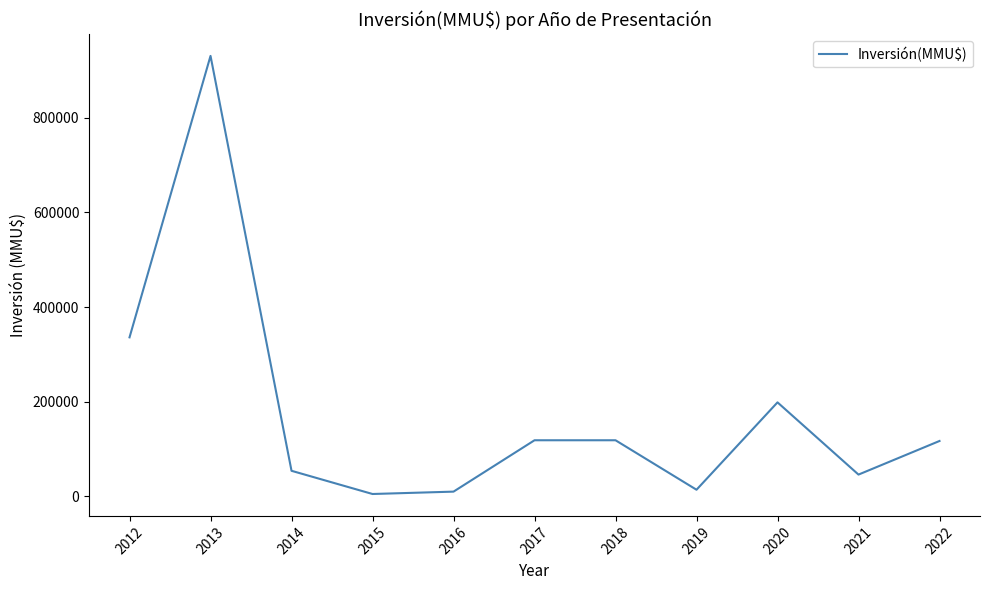

What is the change in value from 2017 to 2020?

+80054